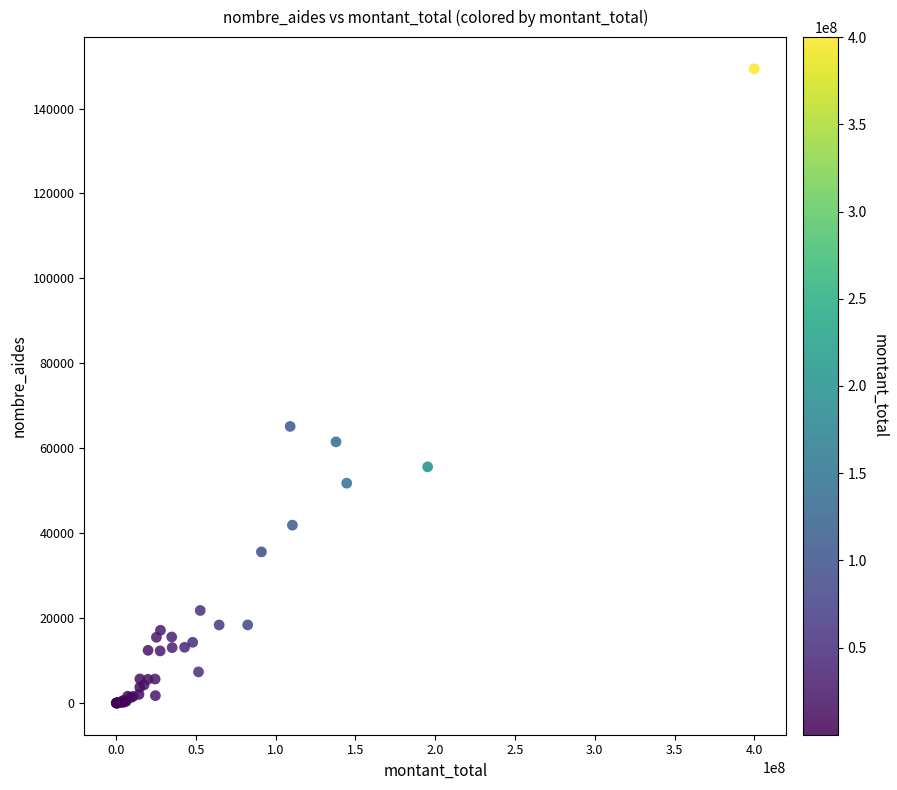

What Y value in the scatter plot is closest to 74682?

65145